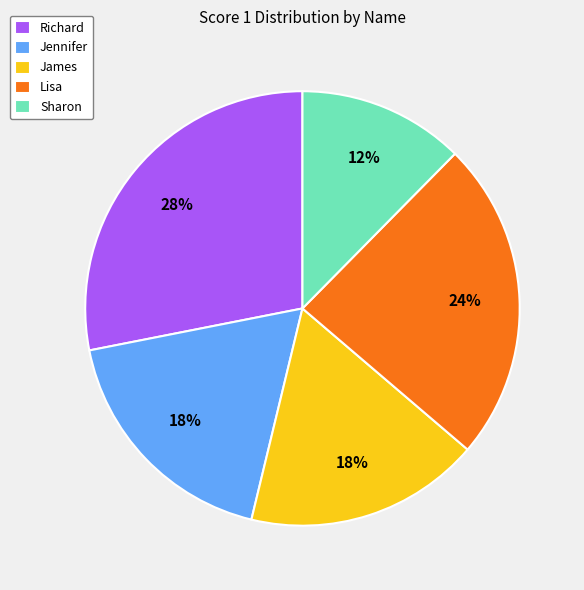

True or false: James accounts for 3% of the total.

False